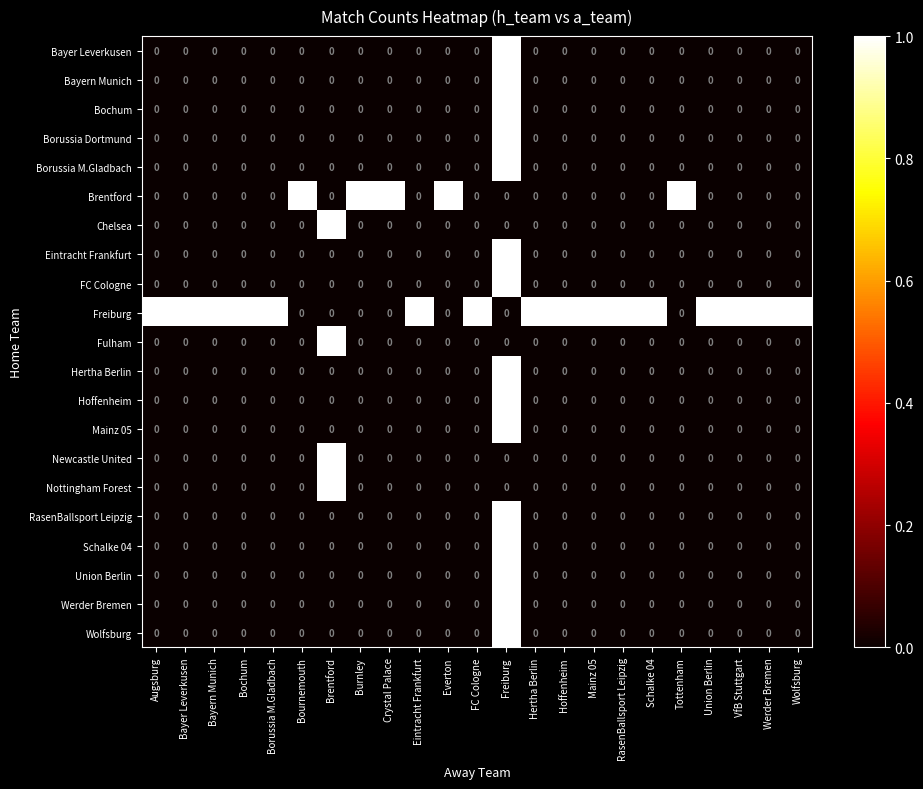

At how many categories does at least one series exceed 0?

23